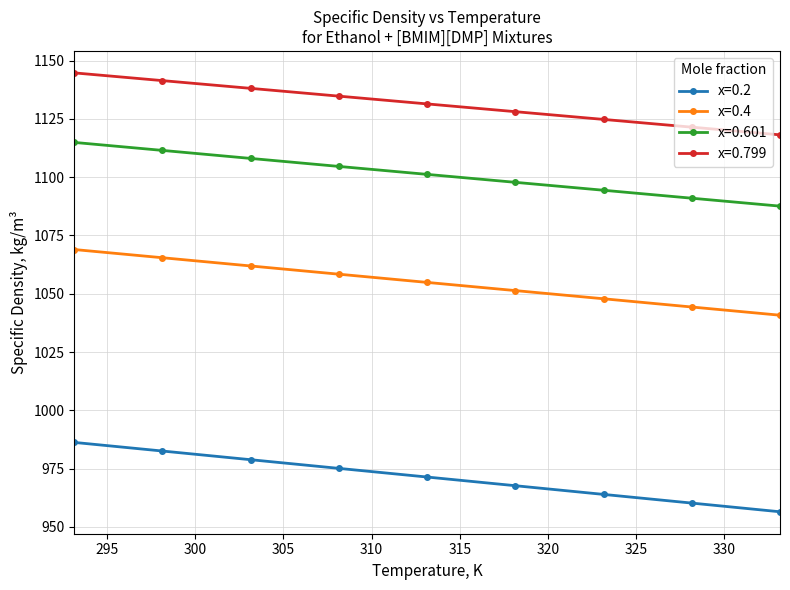

True or false: x=0.2 and x=0.799 intersect in this chart.

False